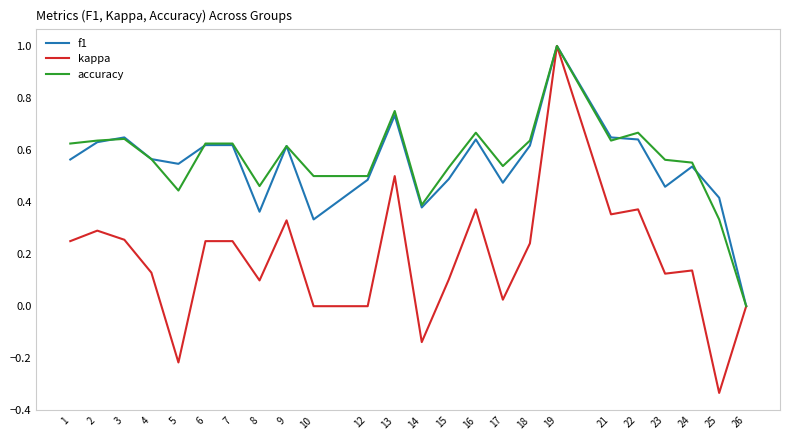

What are all the series names shown in the legend?

f1, kappa, accuracy